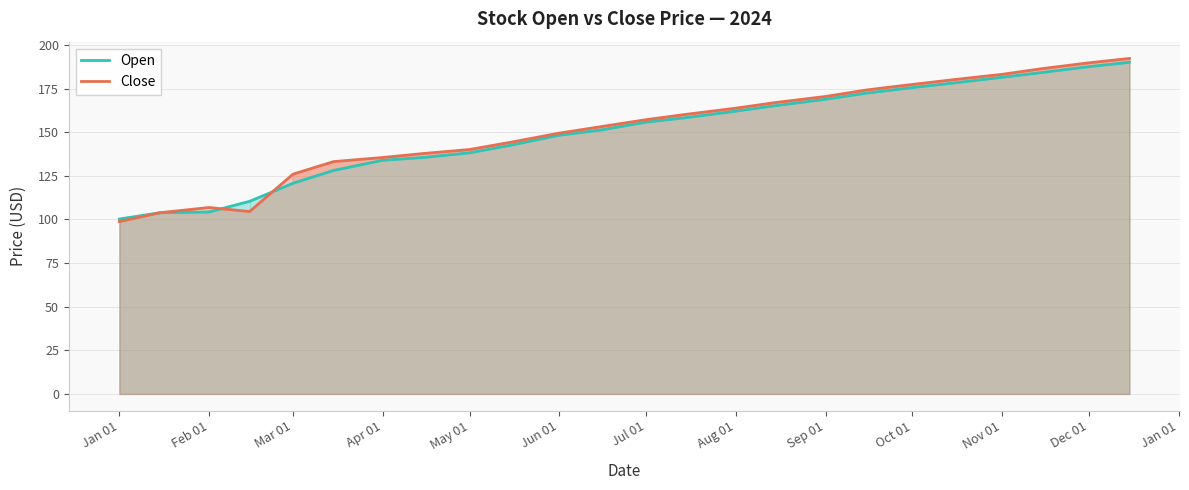

What is the sum of all Open values?

3597.6